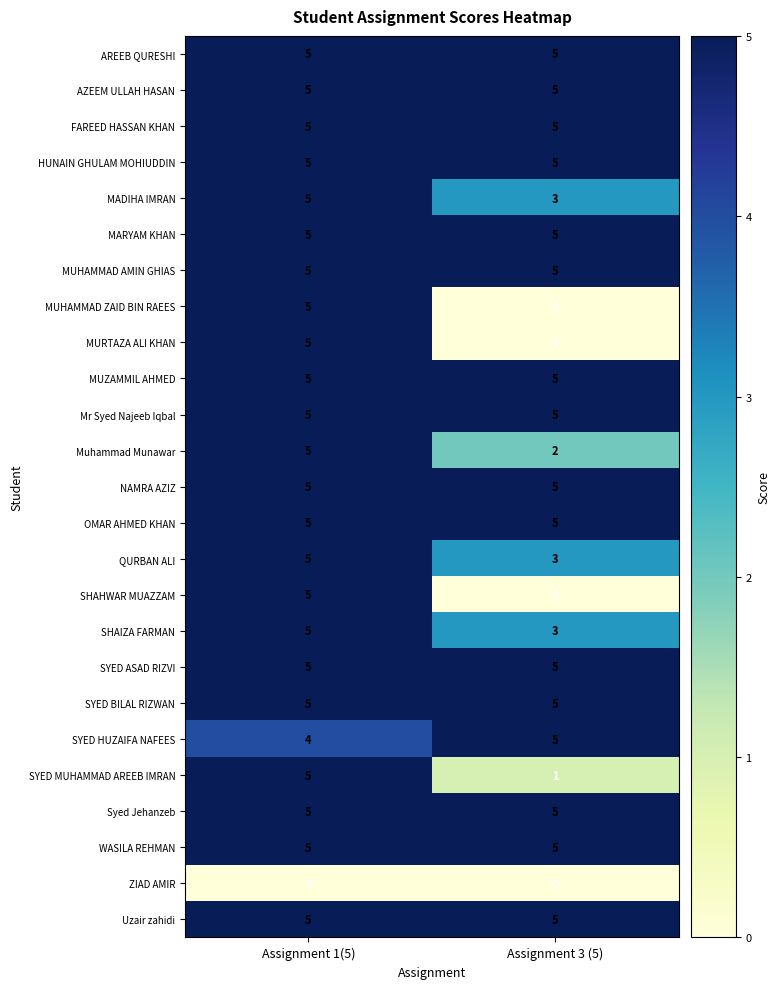

Is it true that SYED HUZAIFA NAFEES equals 4 at Assignment 1(5)?

True